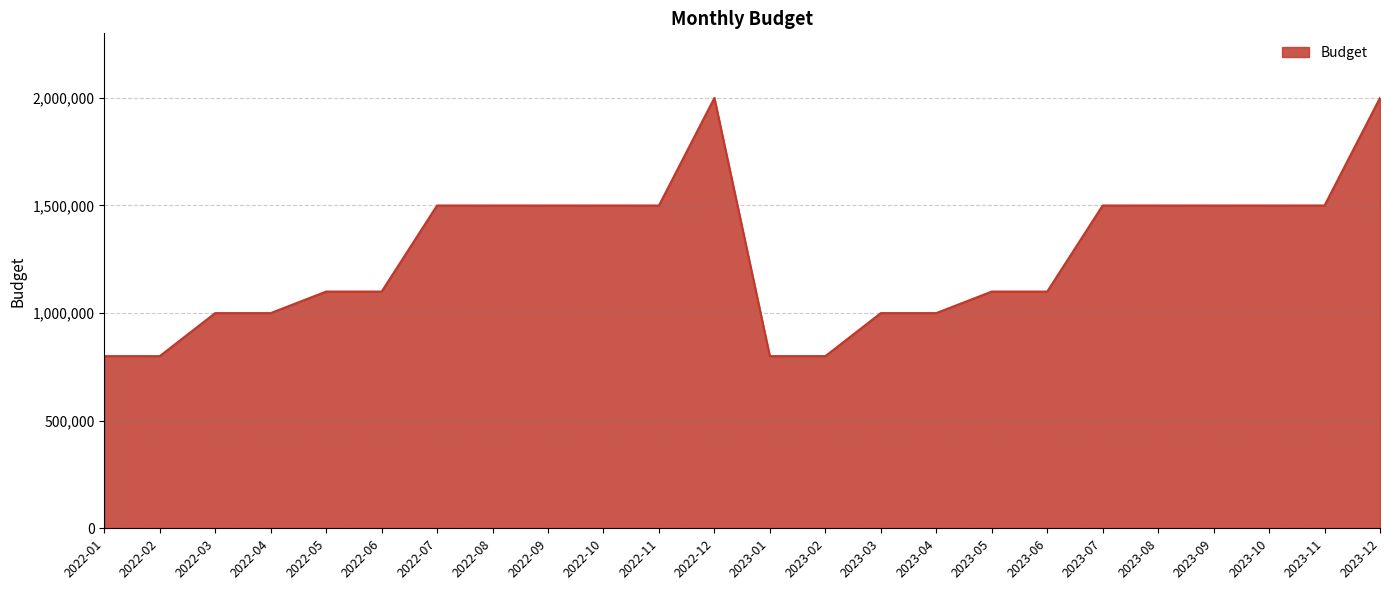

How many lines are shown in the chart?

1